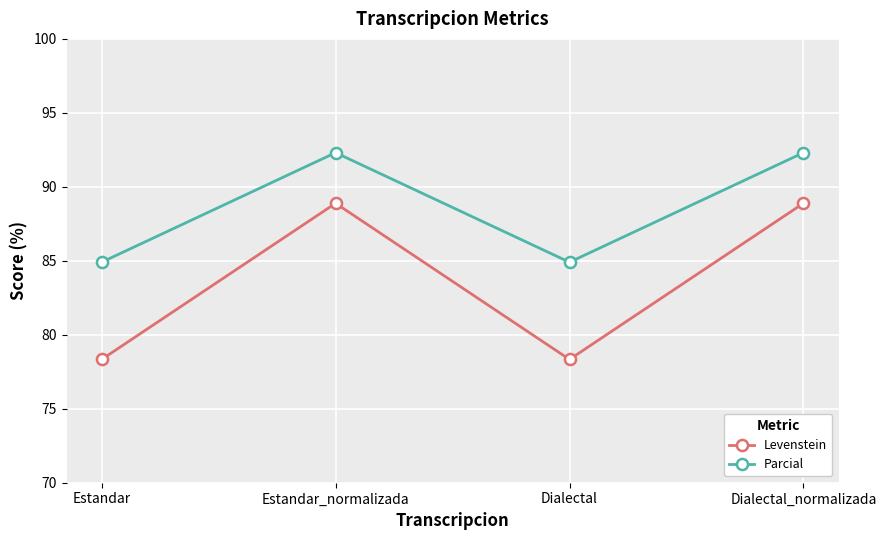

Which series has the widest spread of values?

Levenstein